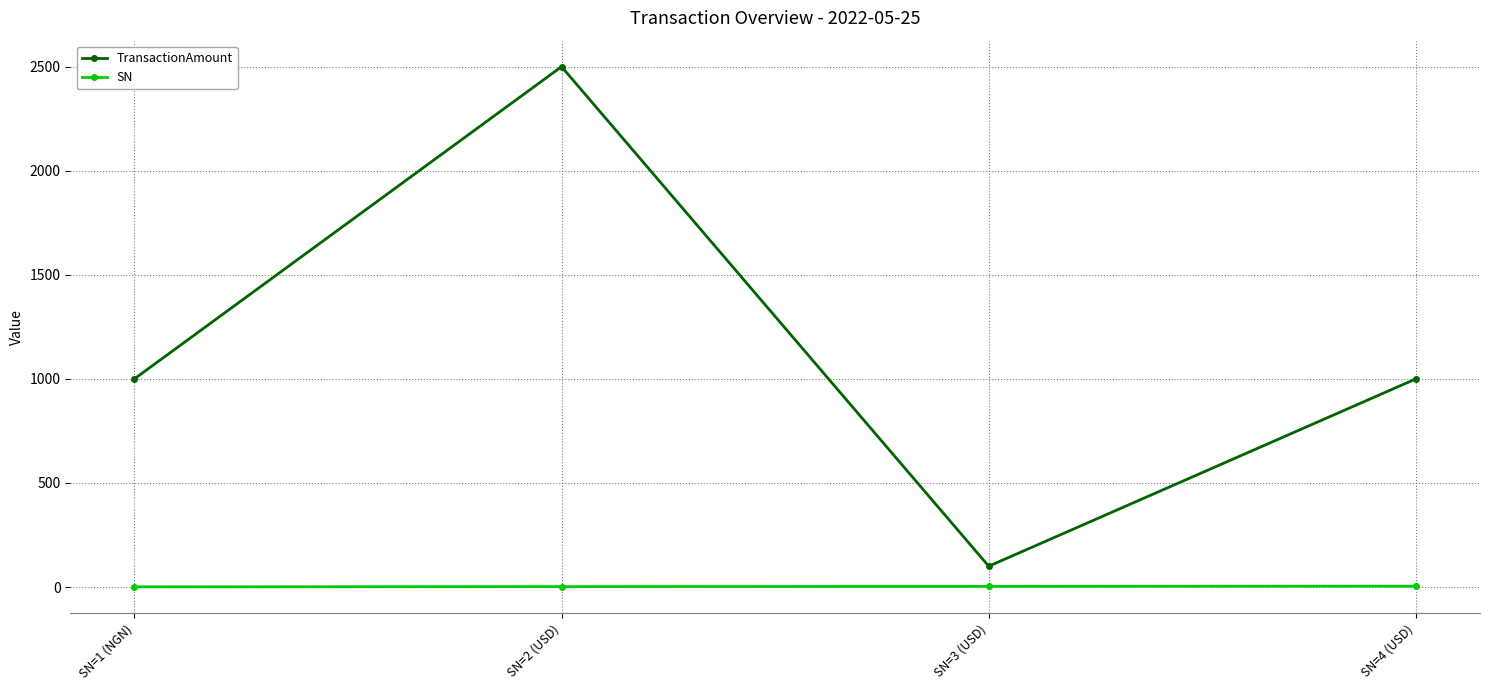

Is this an area chart (filled region under the line)?

No